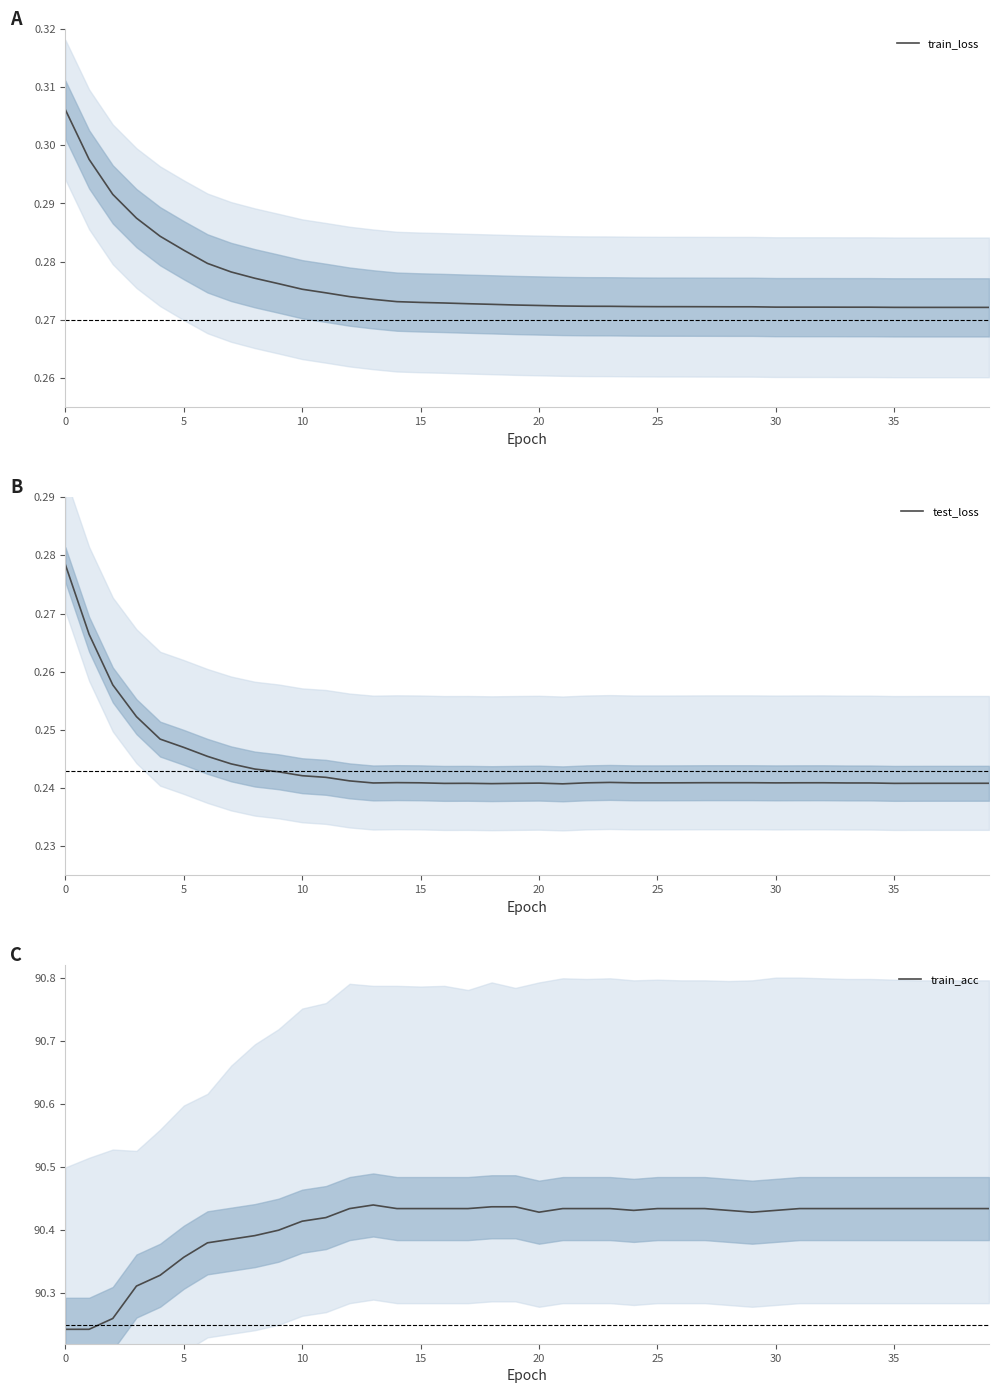

True or false: train_acc and train_loss cross at least once.

False